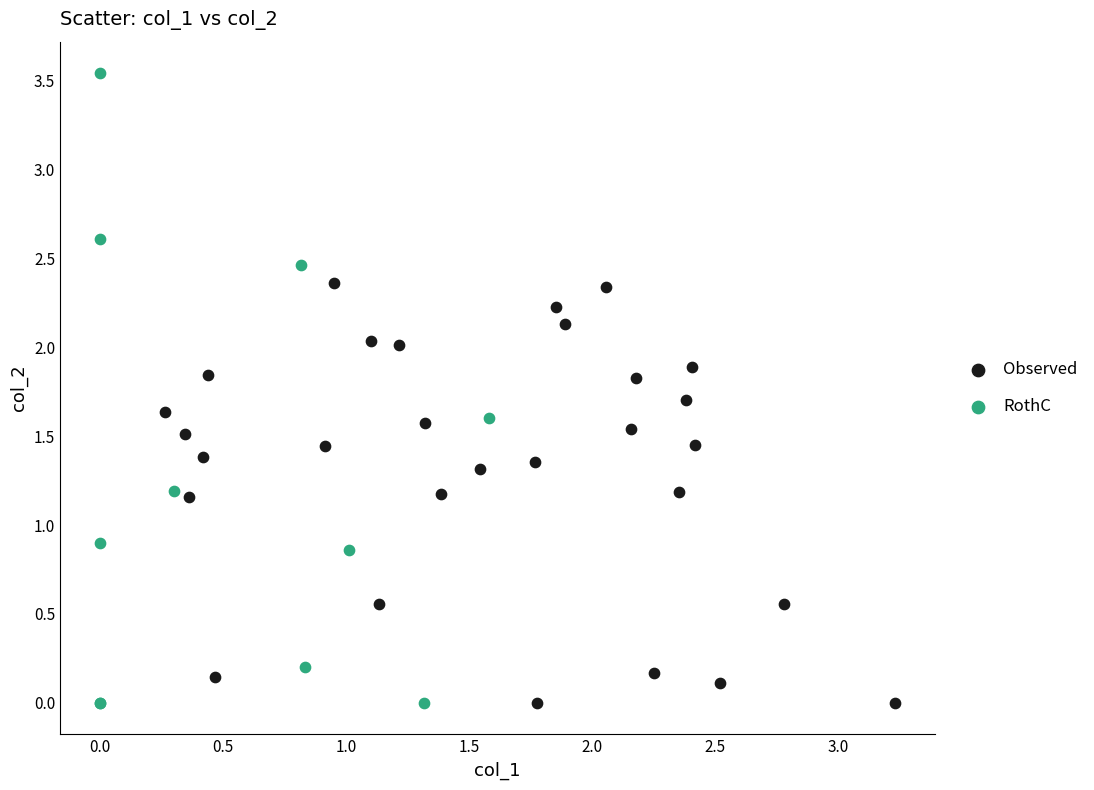

Which series reaches the maximum Y coordinate?

RothC